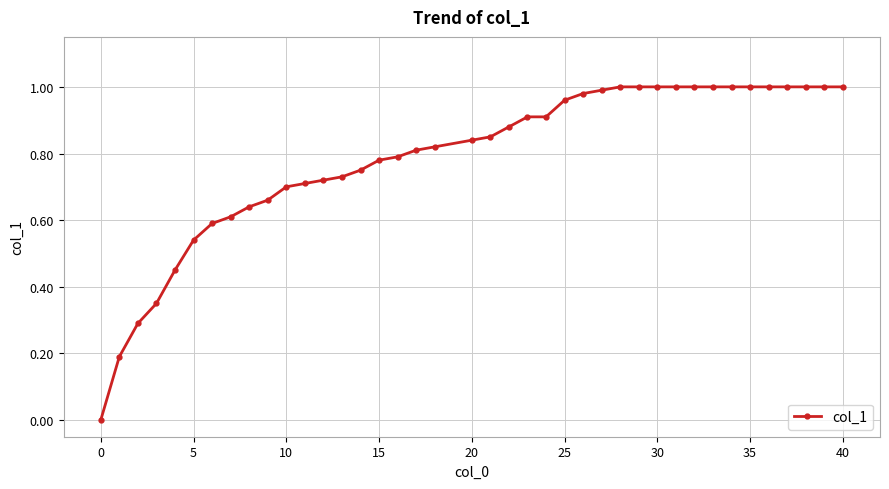

What is the greatest value displayed?

1.0